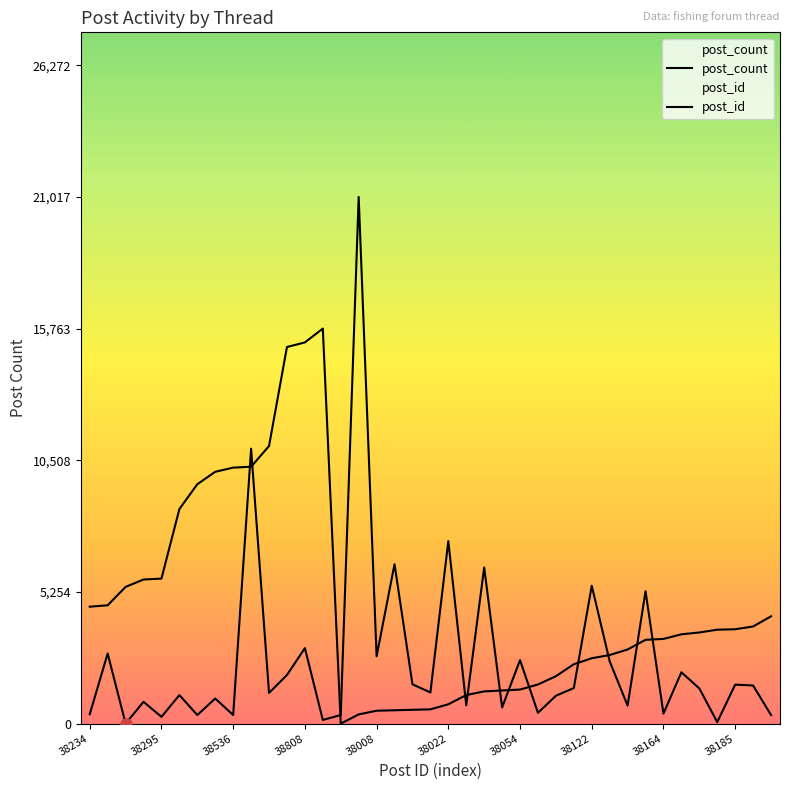

What is the average value of the post_count series?

2548.0